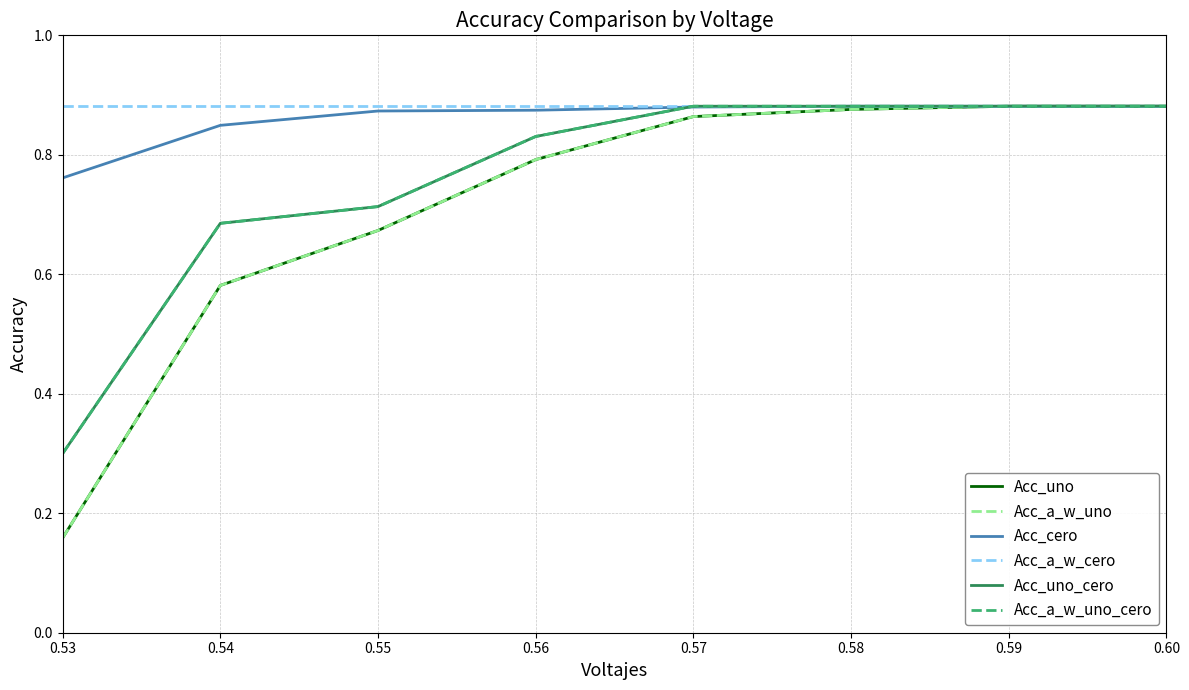

Is this an area chart (filled region under the line)?

No